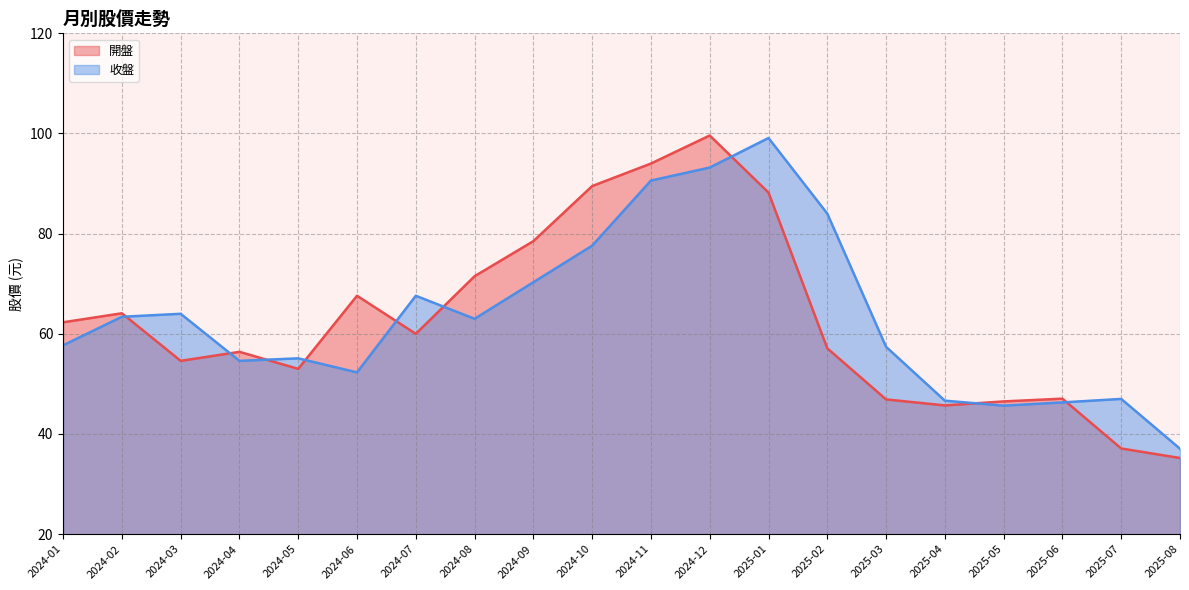

Which series has the largest range (max minus min)?

開盤